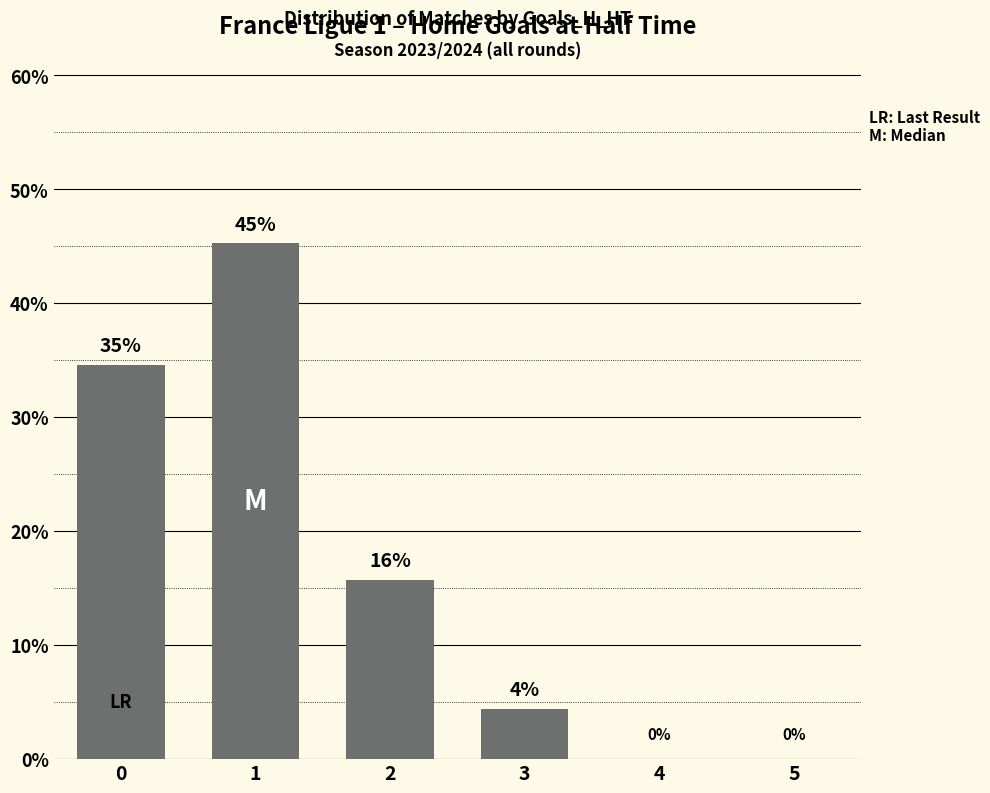

The chart shows a value of 50.3 at 0. True or false?

False